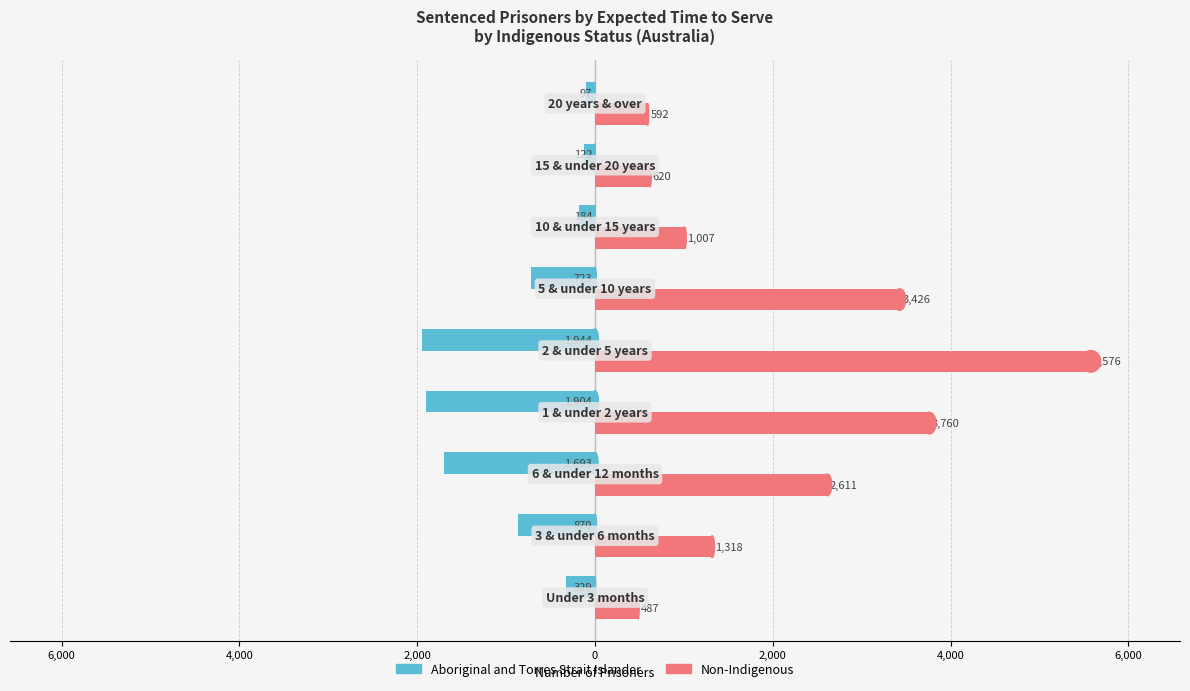

What are all the series names shown in the legend?

Aboriginal and Torres Strait Islander, Non-Indigenous